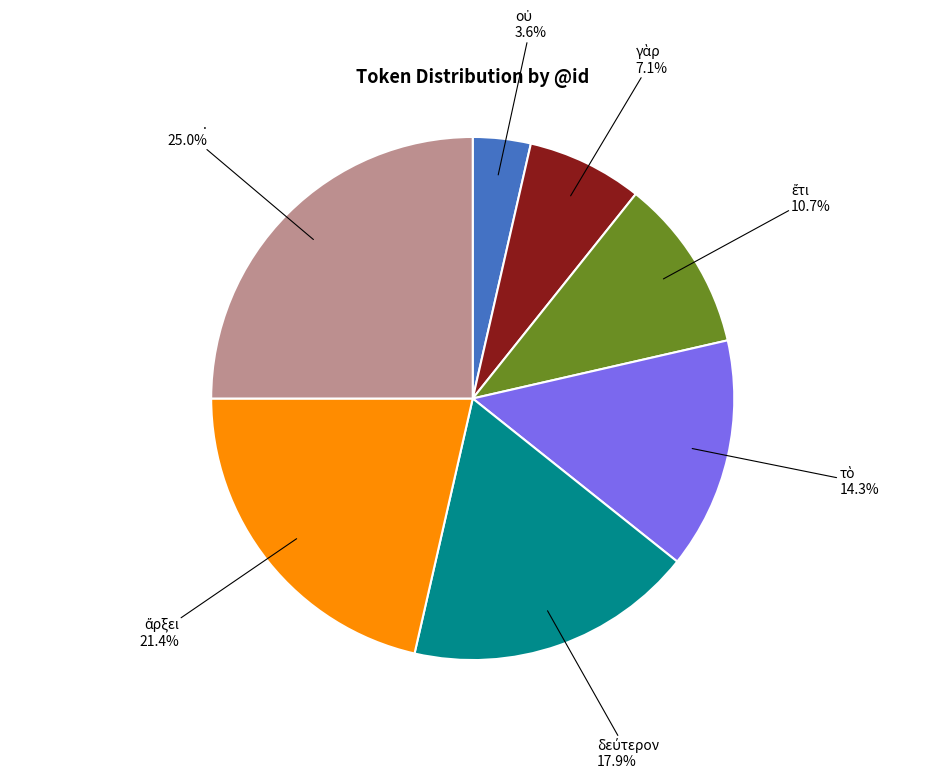

Is there a majority slice in this chart?

No